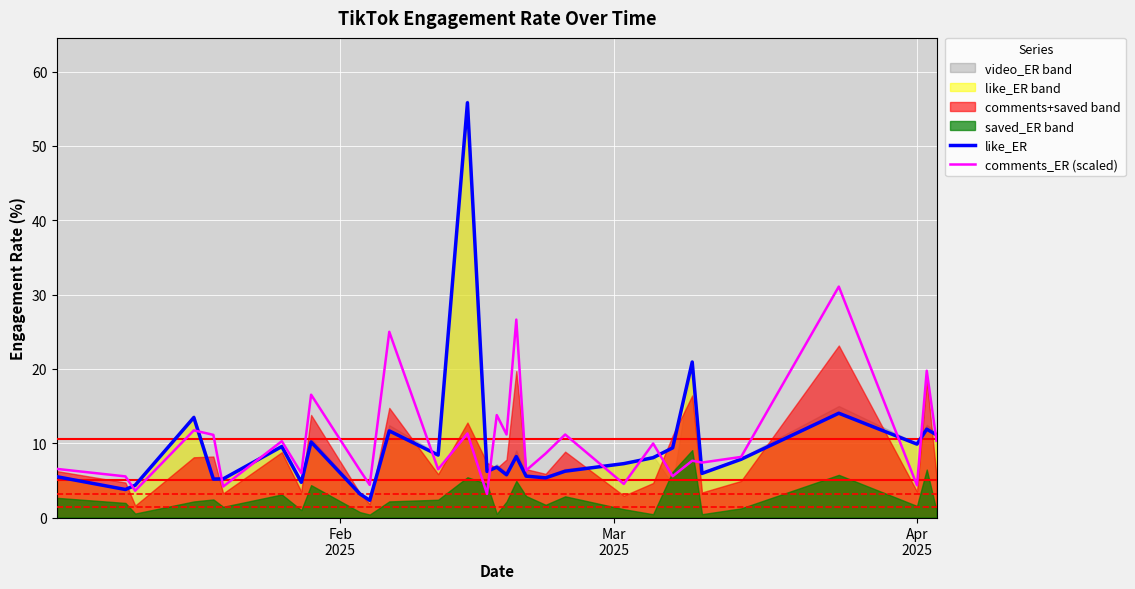

How many intersections are there between like_ER and comments_ER (scaled)?

13